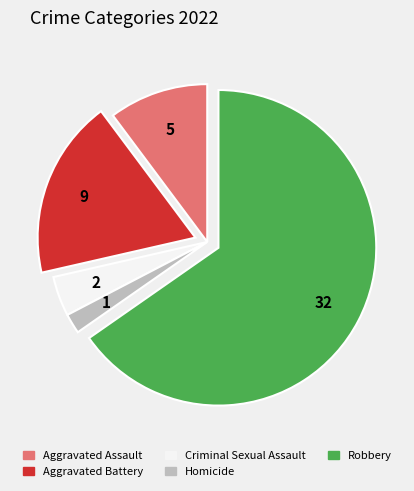

Rank the categories by value from highest to lowest.

Robbery, Aggravated Battery, Aggravated Assault, Criminal Sexual Assault, Homicide